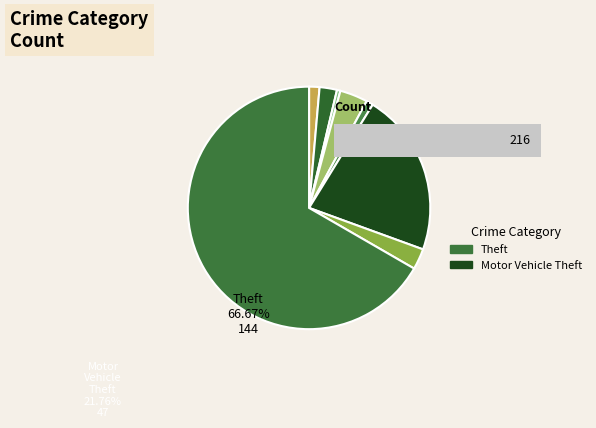

What percentage do Aggravated Battery and Theft together represent?

69.0%